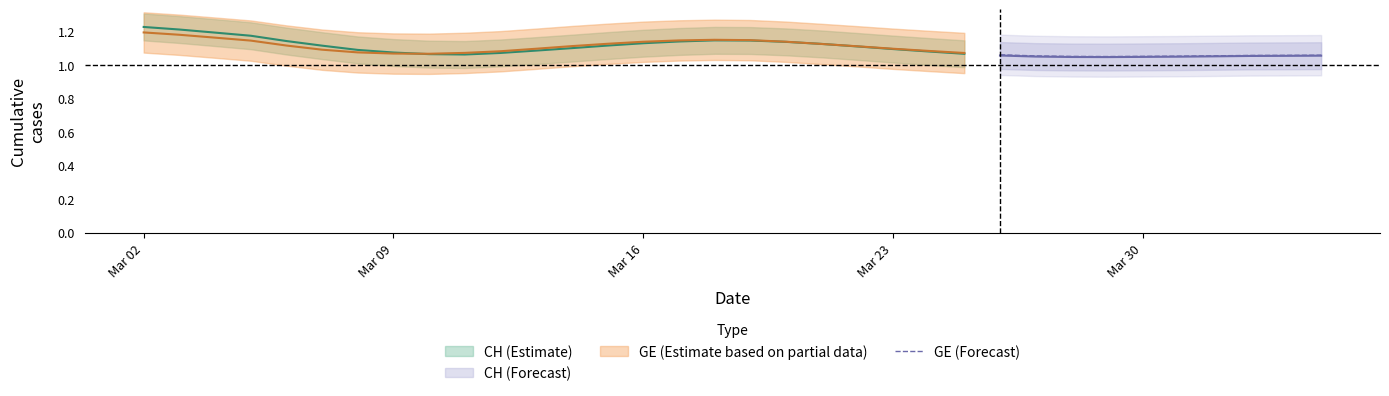

Which category has the highest value across all series?

Mar 02